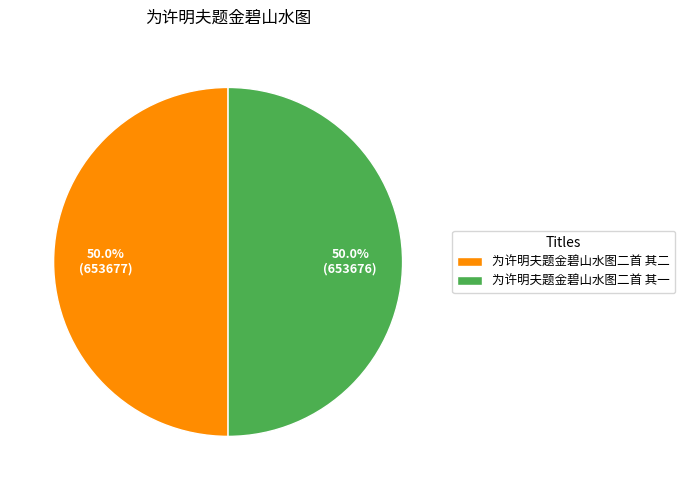

What percentage is the 为许明夫题金碧山水图二首 其二 slice, to the nearest percent?

50%